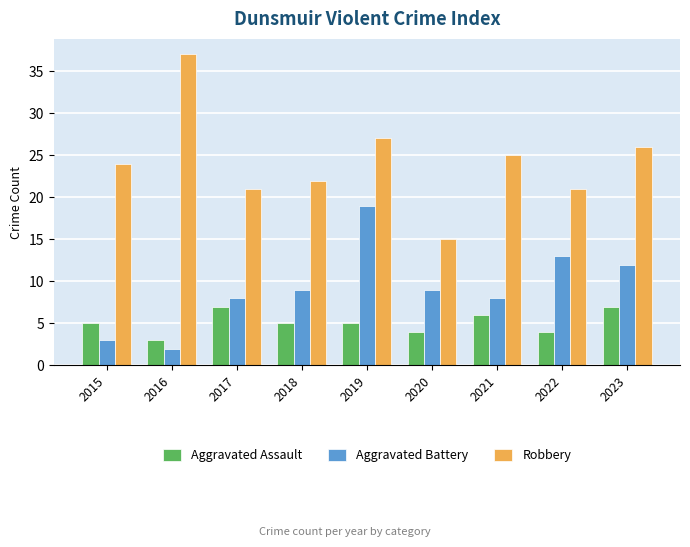

Reading left to right, what are all the values shown in this chart?

Aggravated Assault: 2015=5	2016=3	2017=7	2018=5	2019=5	2020=4	2021=6	2022=4	2023=7
Aggravated Battery: 2015=3	2016=2	2017=8	2018=9	2019=19	2020=9	2021=8	2022=13	2023=12
Robbery: 2015=24	2016=37	2017=21	2018=22	2019=27	2020=15	2021=25	2022=21	2023=26